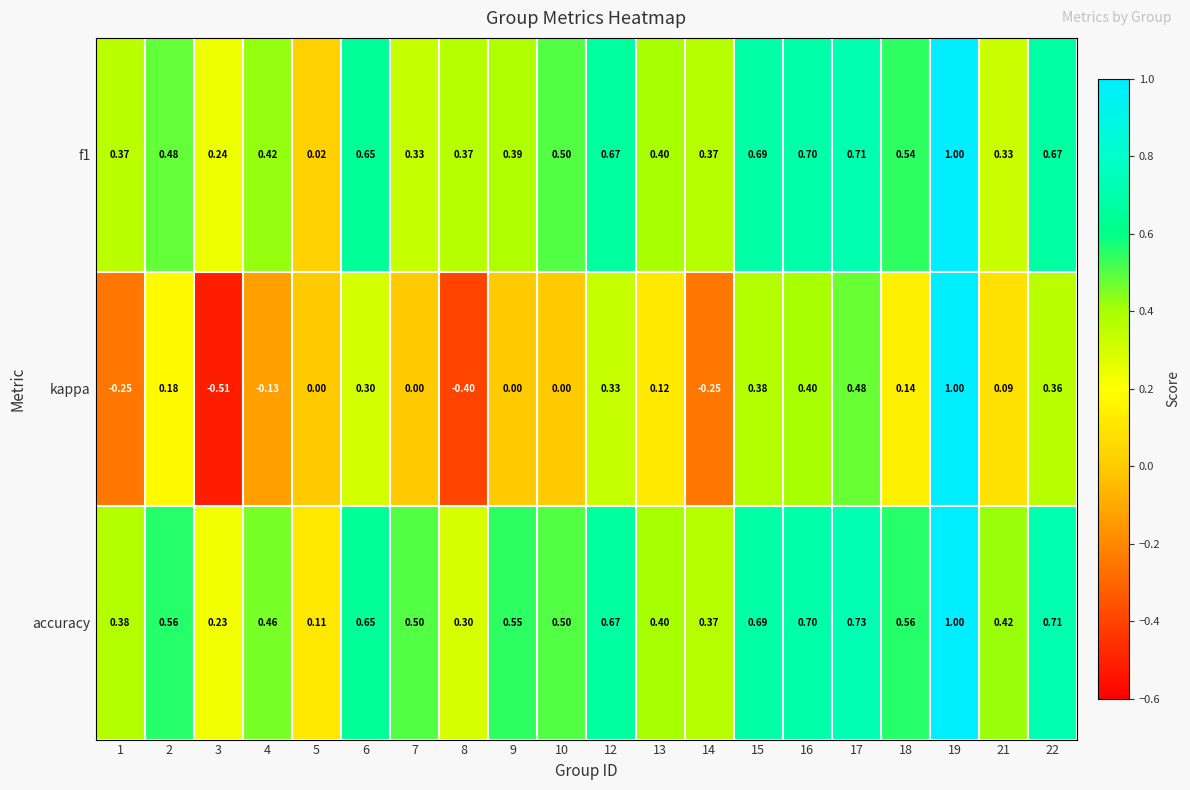

Which series has the largest range (max minus min)?

kappa